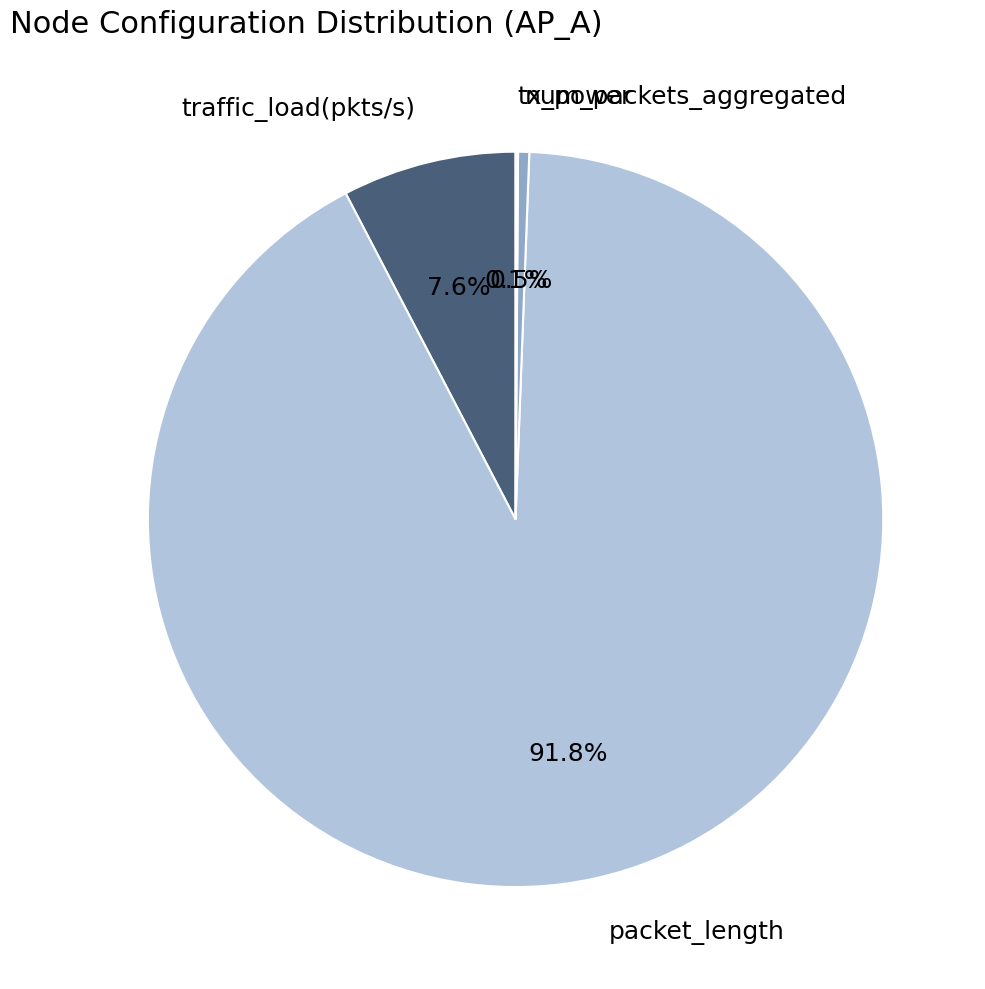

What percentage is NOT represented by packet_length?

8.2%